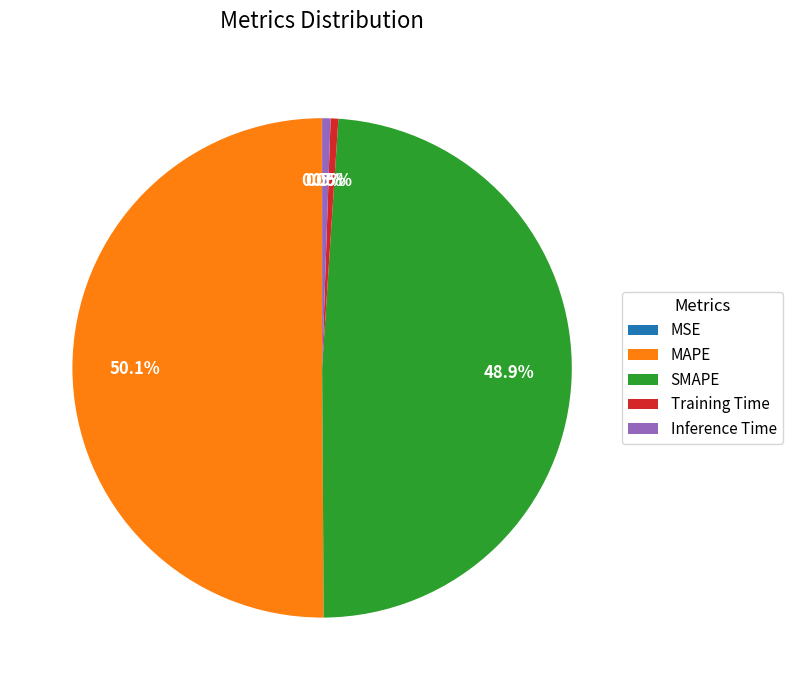

Which slice is the largest?

MAPE